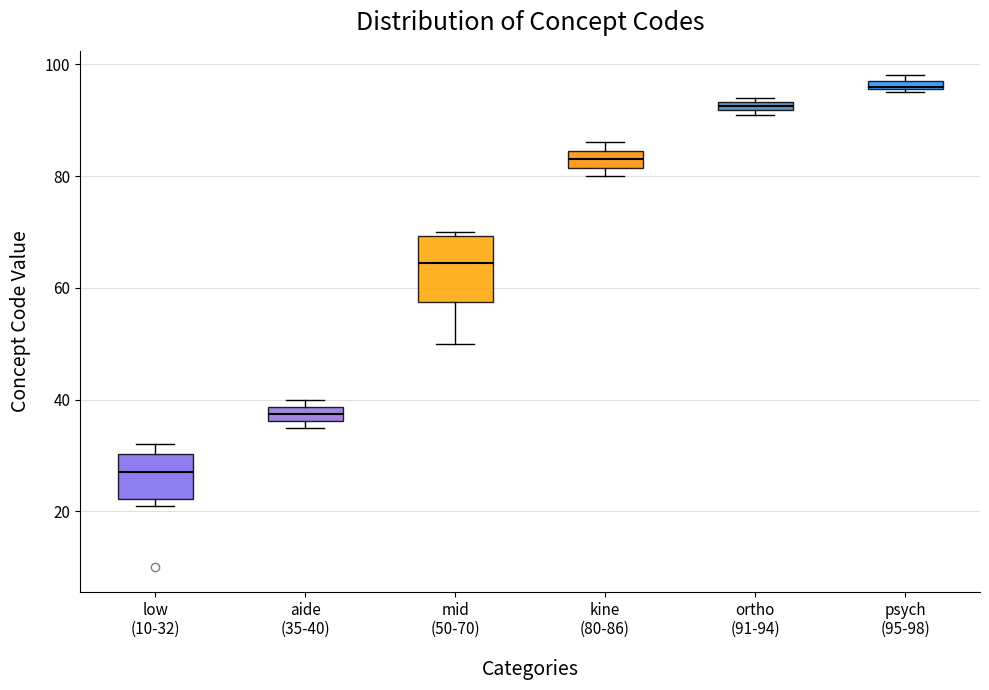

Which box's median line is the highest?

psych (95-98)